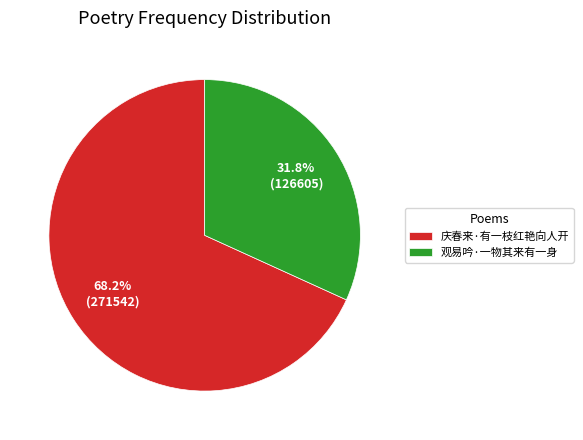

Count the number of slices in the pie.

2